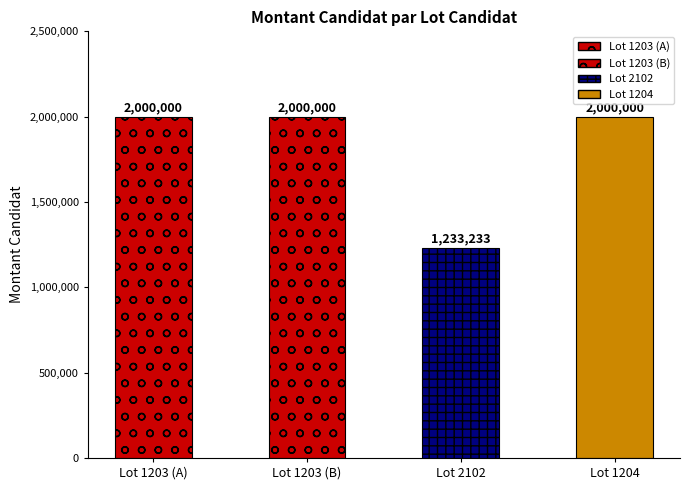

Between 1203 and 1204, which is larger?

1203